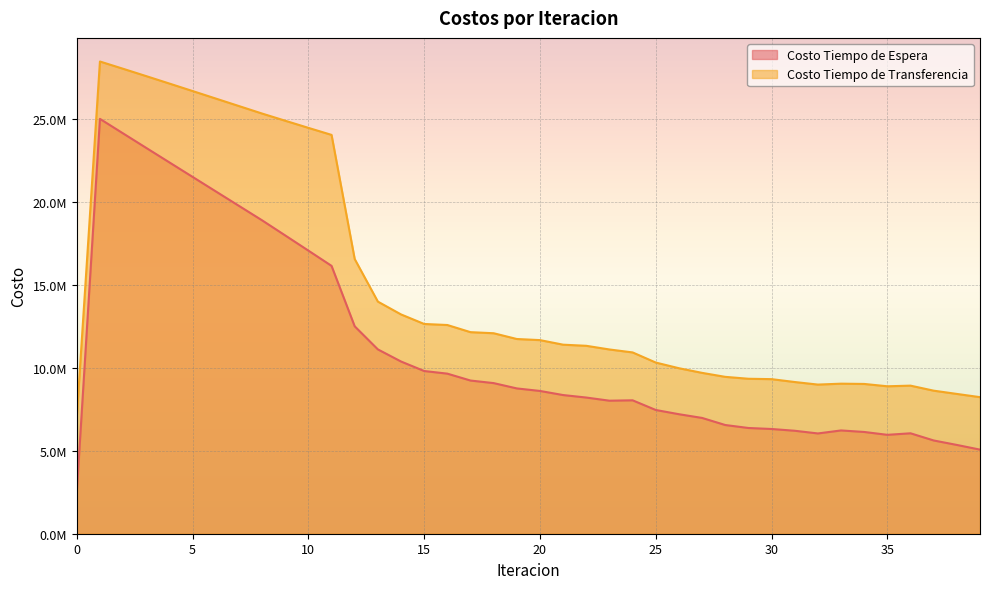

Reading left to right, what are all the values shown in this chart?

Costo Tiempo de Espera: 2497947.0	24979470.1	24103778.7	23229860.3	22357180.3	21485336.2	20614003.8	19742902.0	18871767.5	17960745.9	17047108.9	16128828.5	12489735.0	11099112.2	10369792.0	9797156.7	9638881.6	9223902.4	9068805.9	8749067.9	8596563.4	8349572.2	8199613.9	8009914.4	8033011.4	7450507.0	7196486.5	6971954.7	6545624.5	6366280.2	6305887.5	6199877.7	6037650.7	6219065.2	6126888.3	5954810.0	6046674.7	5615077.9	5346054.5	5063777.2
Costo Tiempo de Transferencia: 7024950.5	28433779.8	27995902.2	27552527.4	27105320.5	26655536.3	26204186.1	25752145.6	25300233.5	24867569.3	24438255.1	24014873.1	16539985.8	13976543.2	13204622.3	12629561.1	12566981.1	12136975.2	12071552.7	11724527.9	11657875.9	11382435.3	11315173.3	11094132.8	10917018.7	10306610.2	9965106.1	9685576.2	9445721.7	9331032.3	9307820.7	9134541.5	8980452.7	9034871.1	9018652.6	8878139.2	8916210.9	8613707.8	8417677.9	8222880.0